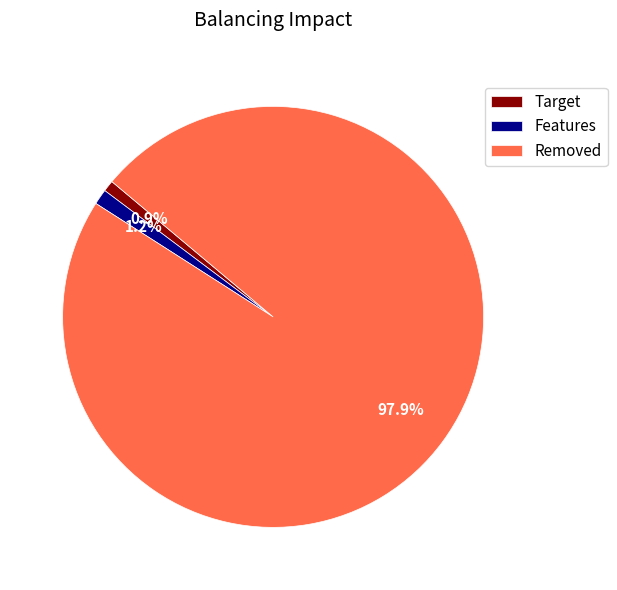

What portion of the pie excludes Features?

98.8%